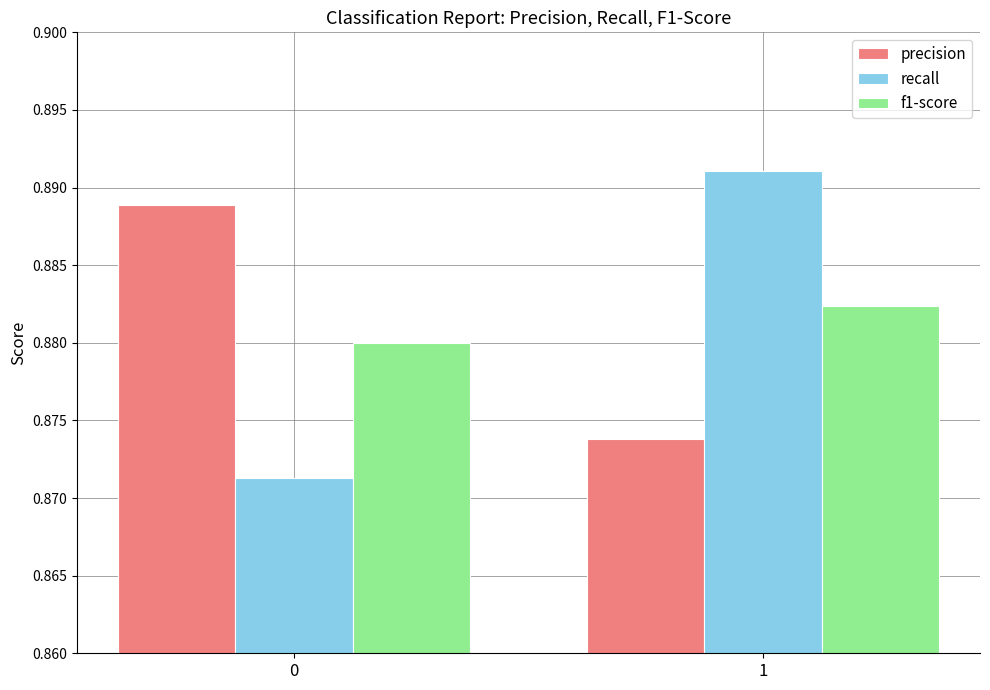

What are all the series names shown in the legend?

precision, recall, f1-score